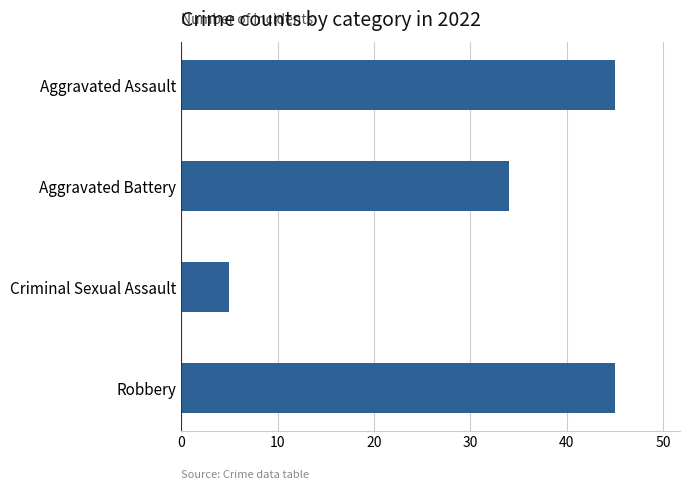

How many bars are there in total?

4